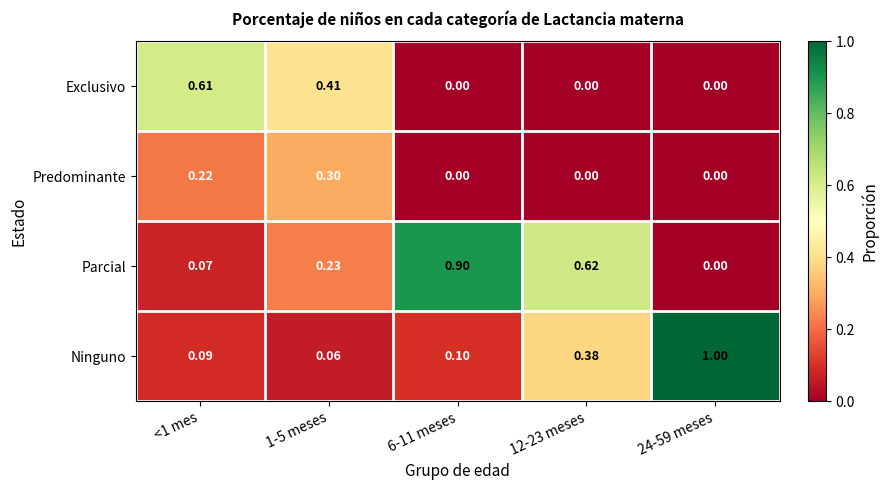

List the series in order of their peak value, highest first.

Ninguno, Parcial, Exclusivo, Predominante